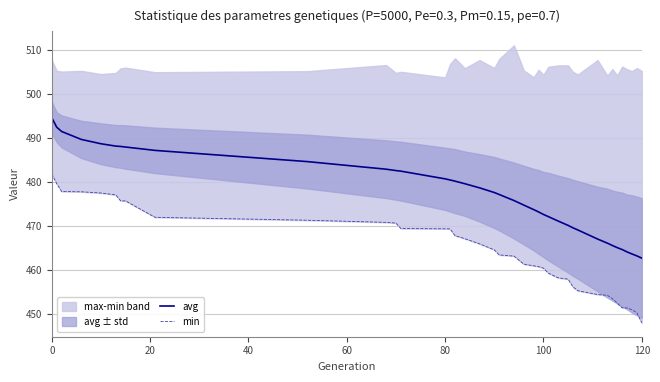

What is the highest value of the avg series?

494.6